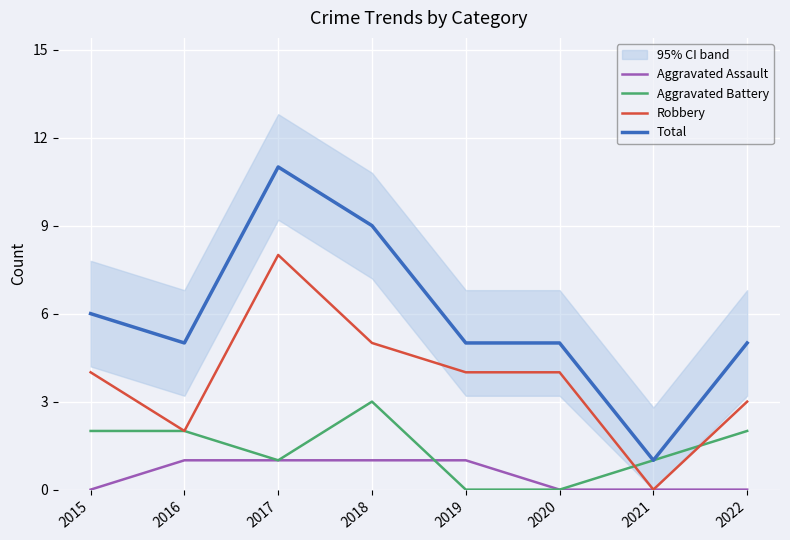

Reading right to left, transcribe all the data shown in this chart.

Aggravated Assault: 2022=0	2021=0	2020=0	2019=1	2018=1	2017=1	2016=1	2015=0
Aggravated Battery: 2022=2	2021=1	2020=0	2019=0	2018=3	2017=1	2016=2	2015=2
Robbery: 2022=3	2021=0	2020=4	2019=4	2018=5	2017=8	2016=2	2015=4
Total: 2022=5	2021=1	2020=5	2019=5	2018=9	2017=11	2016=5	2015=6